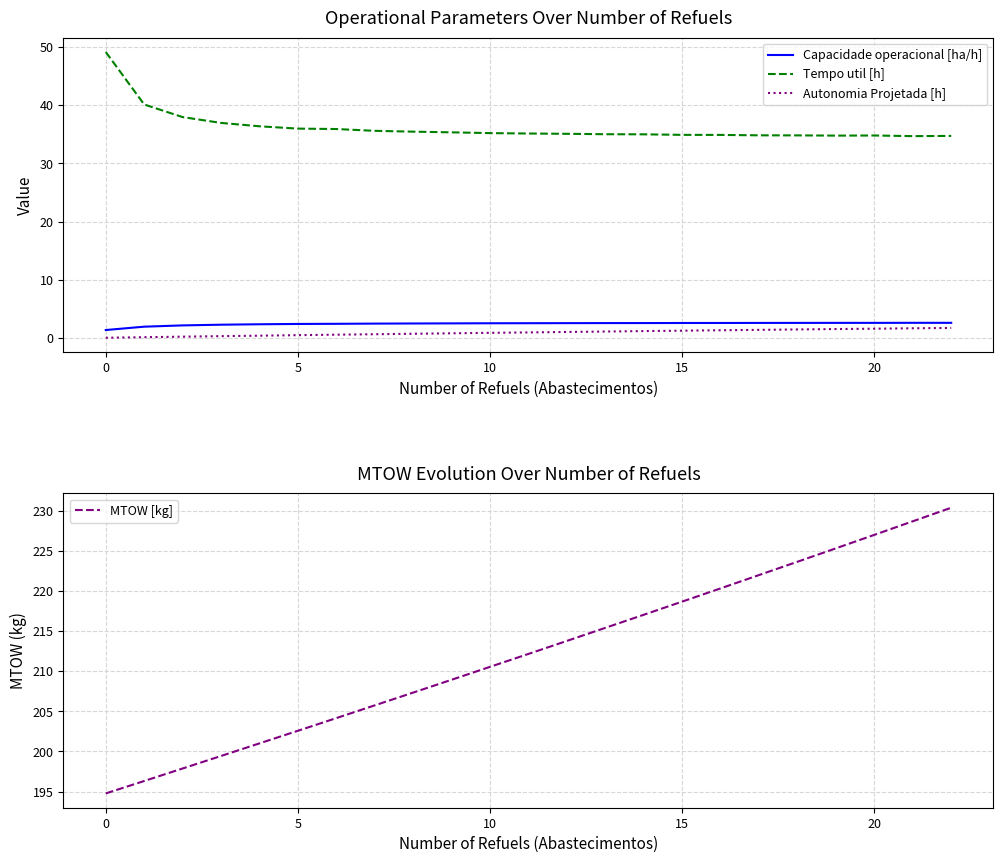

At which category does Capacidade operacional [ha/h] reach its first local valley?

20